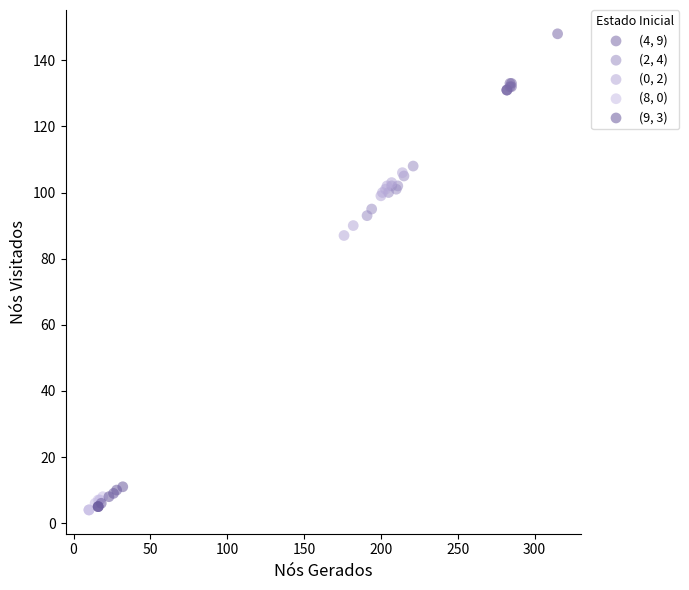

Which series contains the highest Y value?

(4, 9)